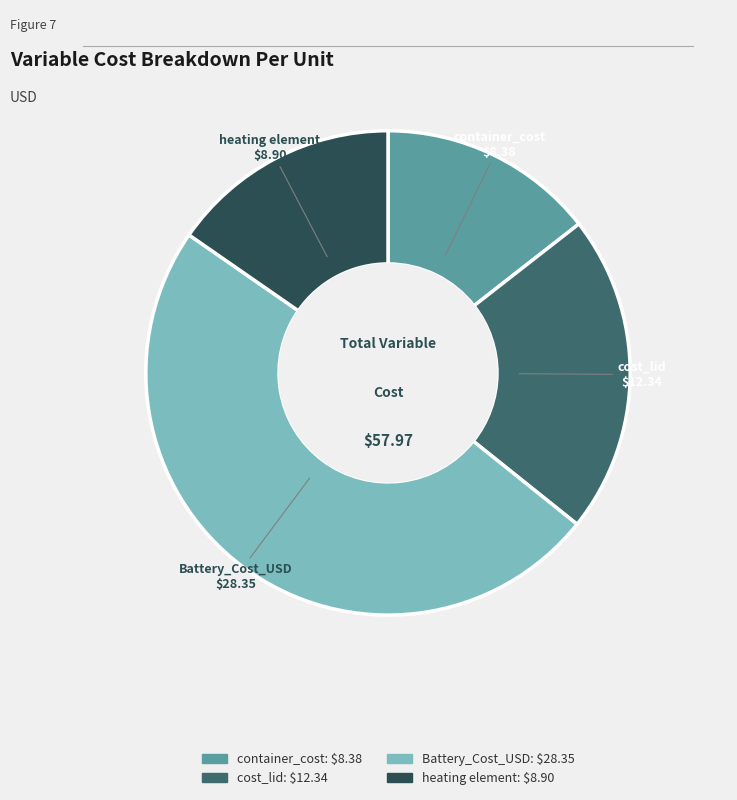

Between container_cost and cost_lid, which is larger?

cost_lid